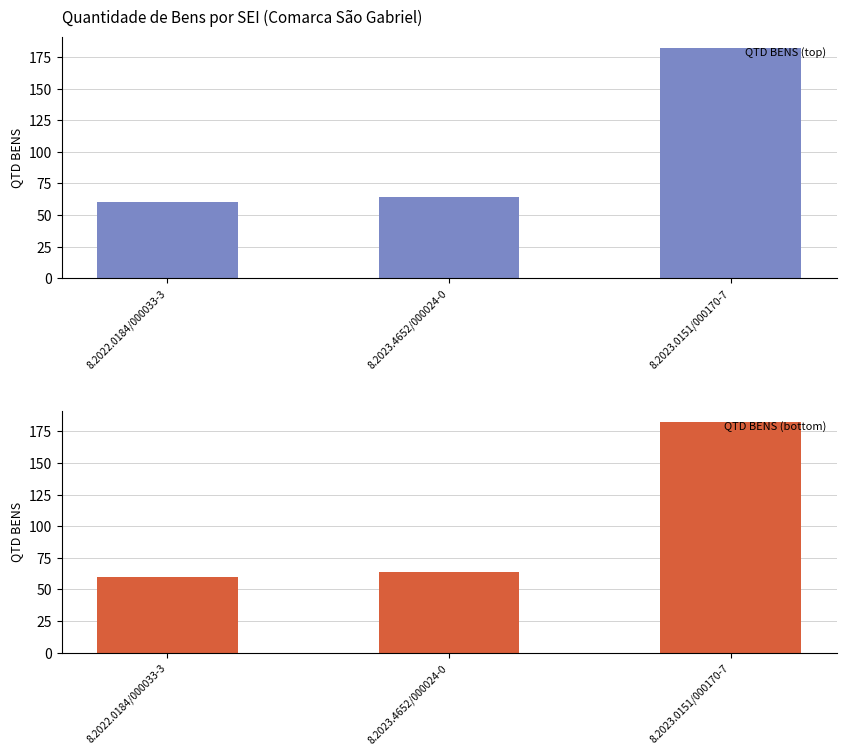

The QTD BENS (top) series shows 26 at 8.2022.0184/000033-3. True or false?

False